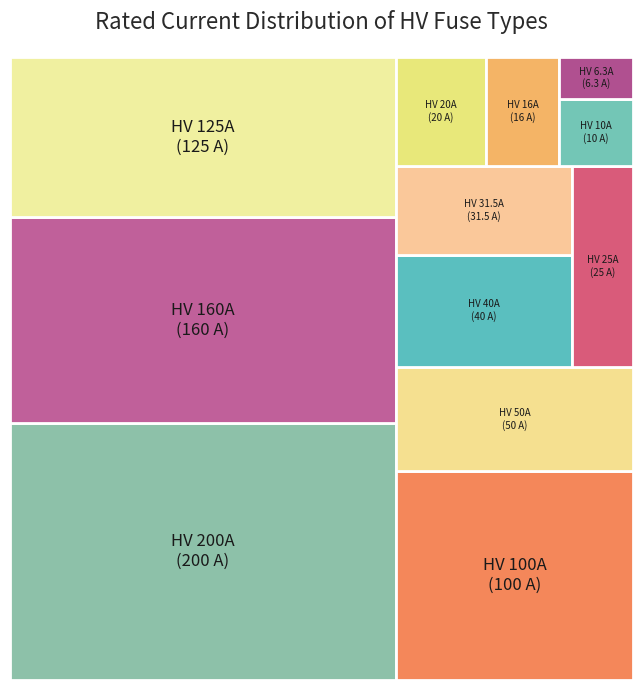

To the nearest percent, what is the difference between the HV 25A and HV 6.3A slice percentages?

2%